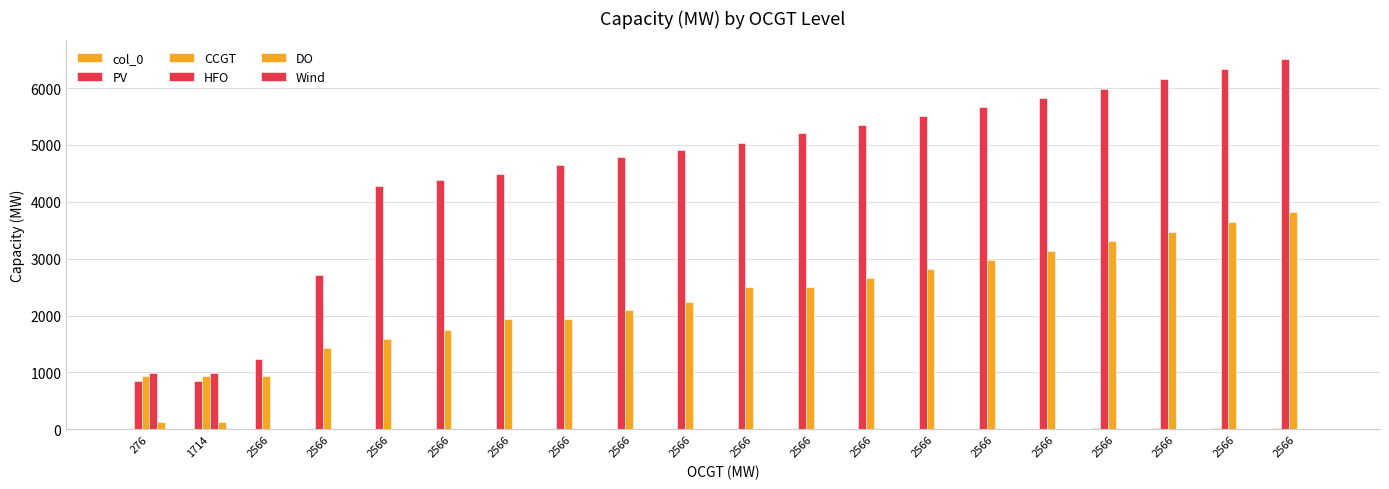

What is the sum of all DO values?

272